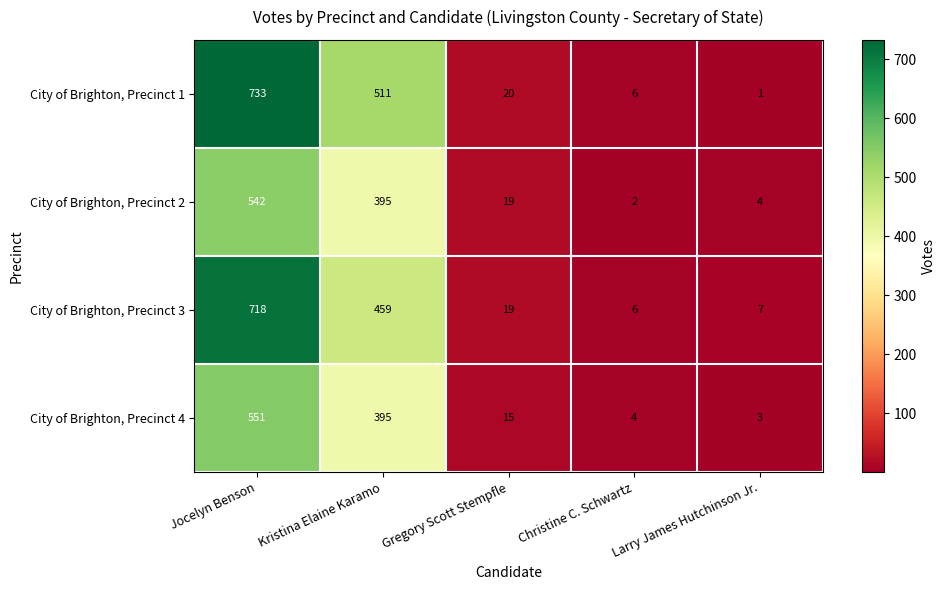

What is the minimum value shown in the chart?

1